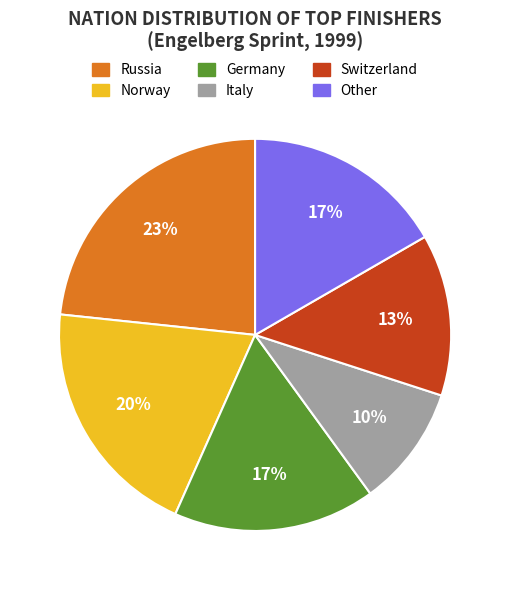

Which slice is the smallest?

Italy